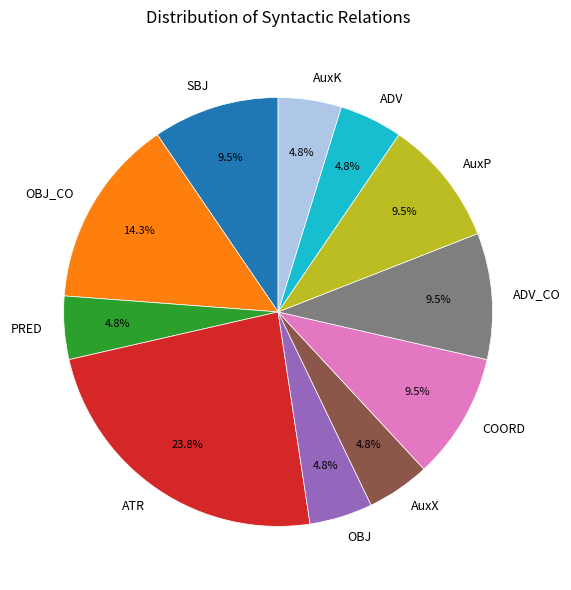

Do ADV and OBJ together represent more than half of the pie?

No